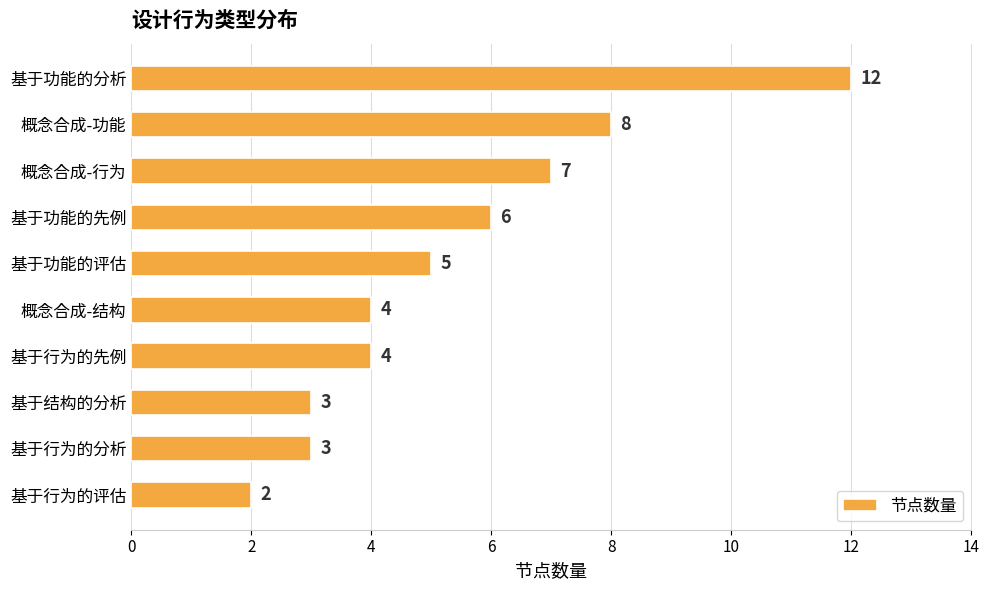

What is the label of the 9th bar from the bottom?

概念合成-功能